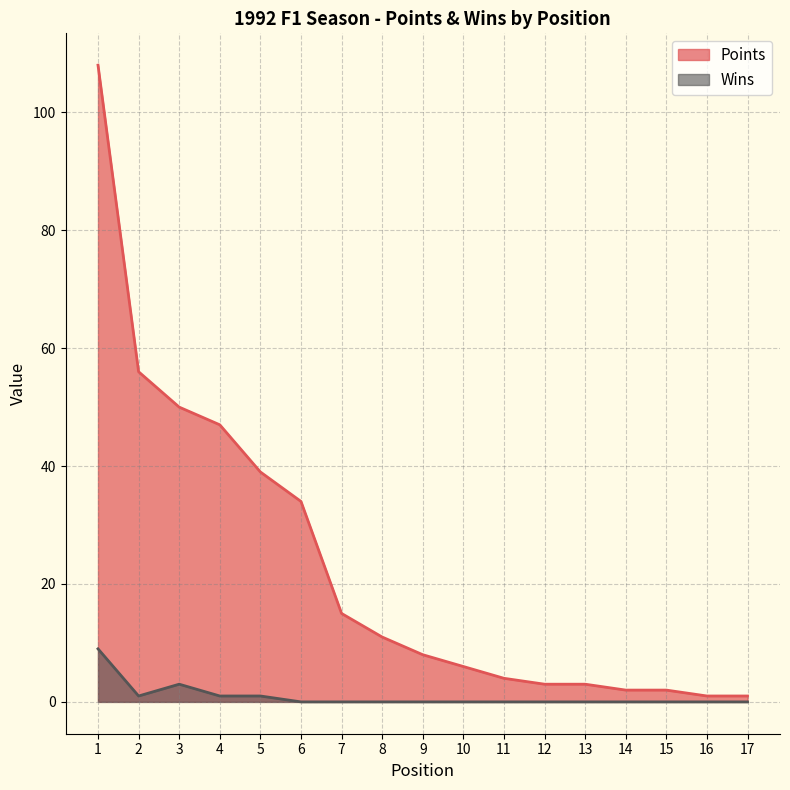

What is the maximum value for Wins?

9